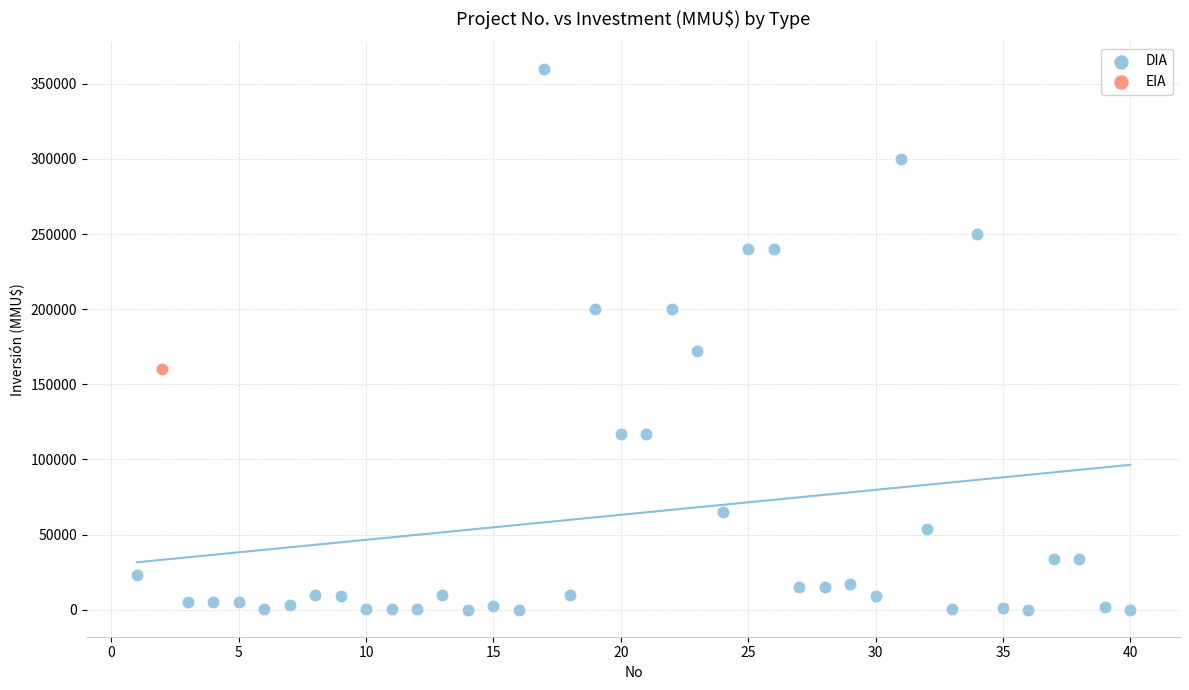

What are all the series names shown in the legend?

DIA, EIA